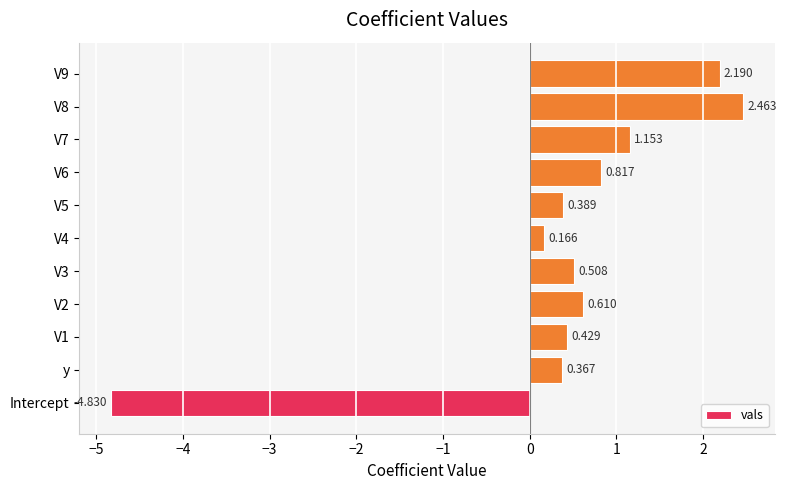

How many values are below 0?

1